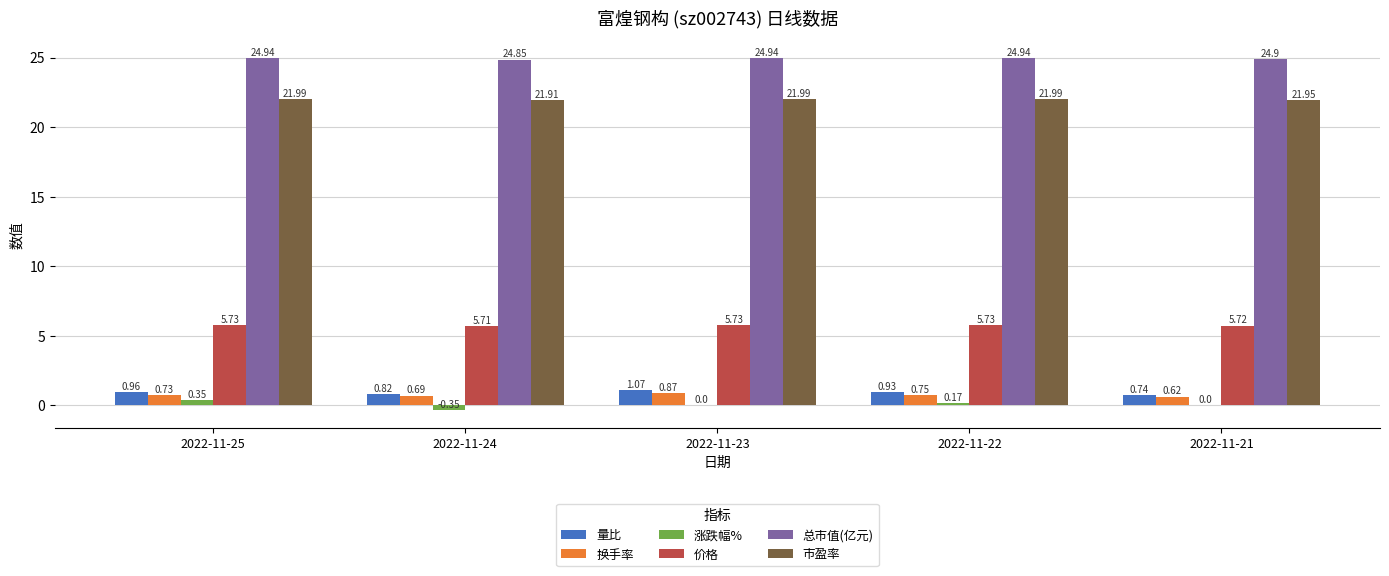

Count the 价格 values in the range 5 to 6.

5